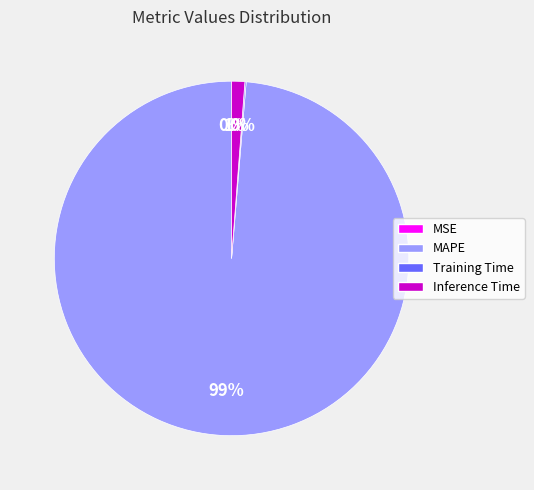

To the nearest percent, what is the difference between the largest and smallest slice percentages?

99%